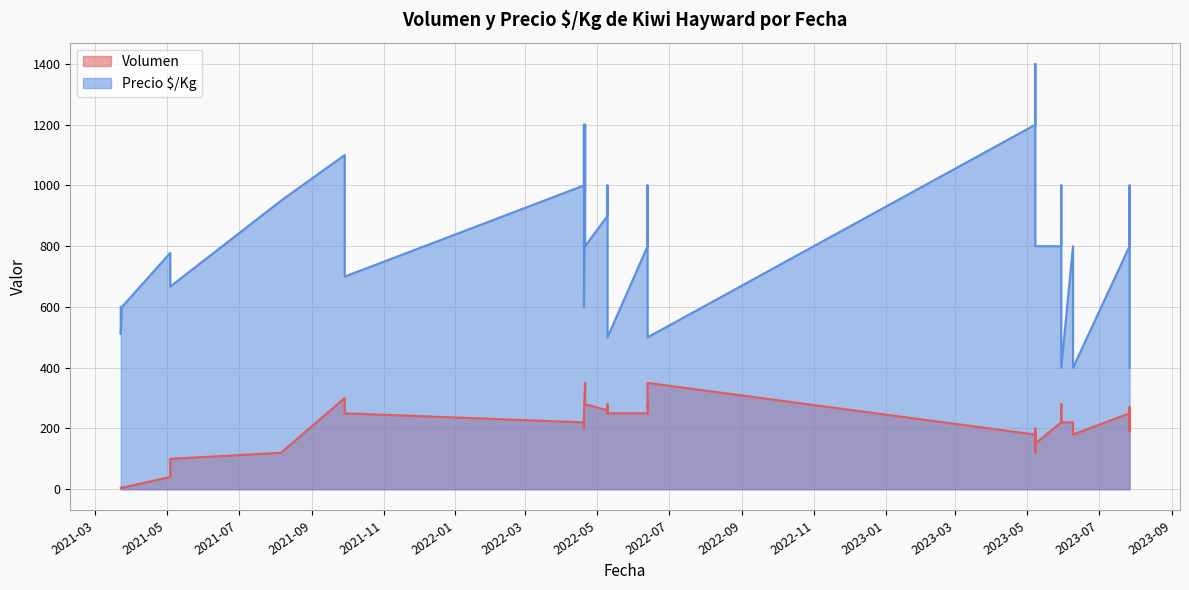

True or false: Precio $/Kg and Volumen intersect in this chart.

False